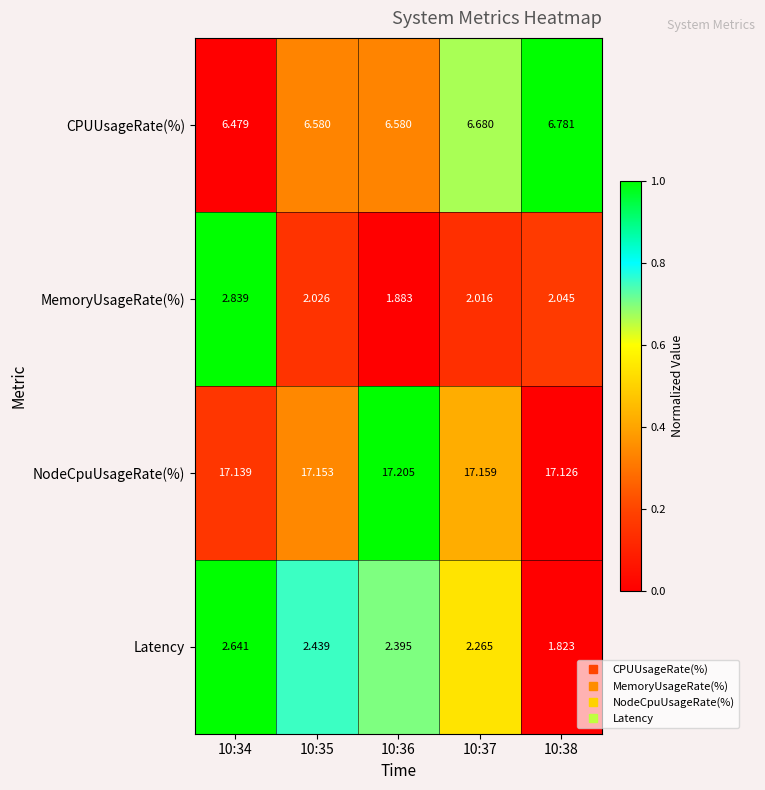

What is the spread (max minus min) of values at 10:36?

15.3